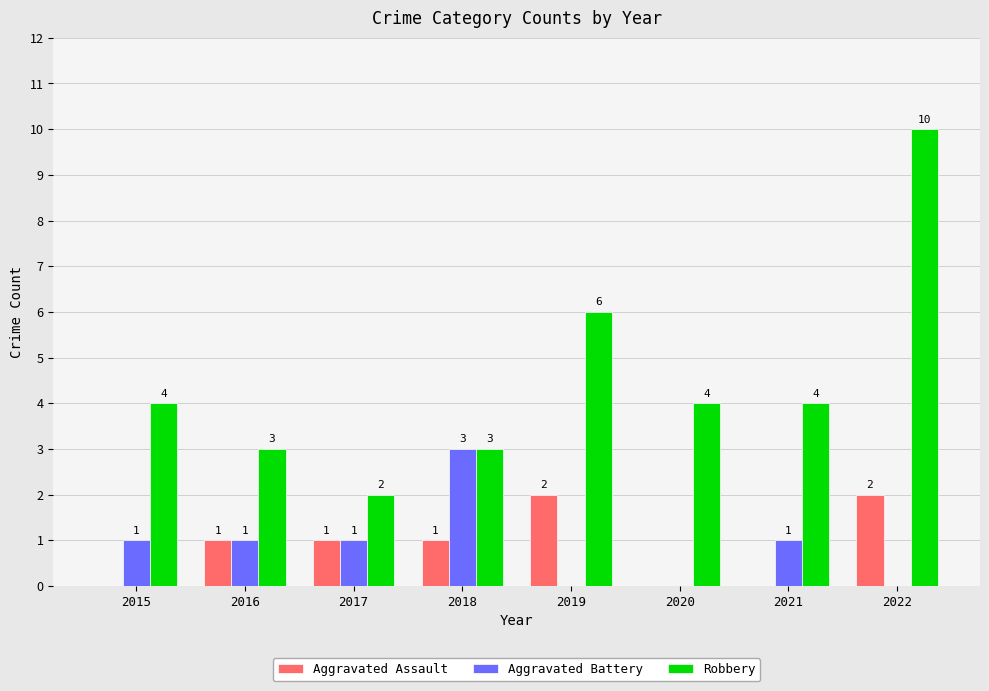

Which series has the largest total across all categories?

Robbery